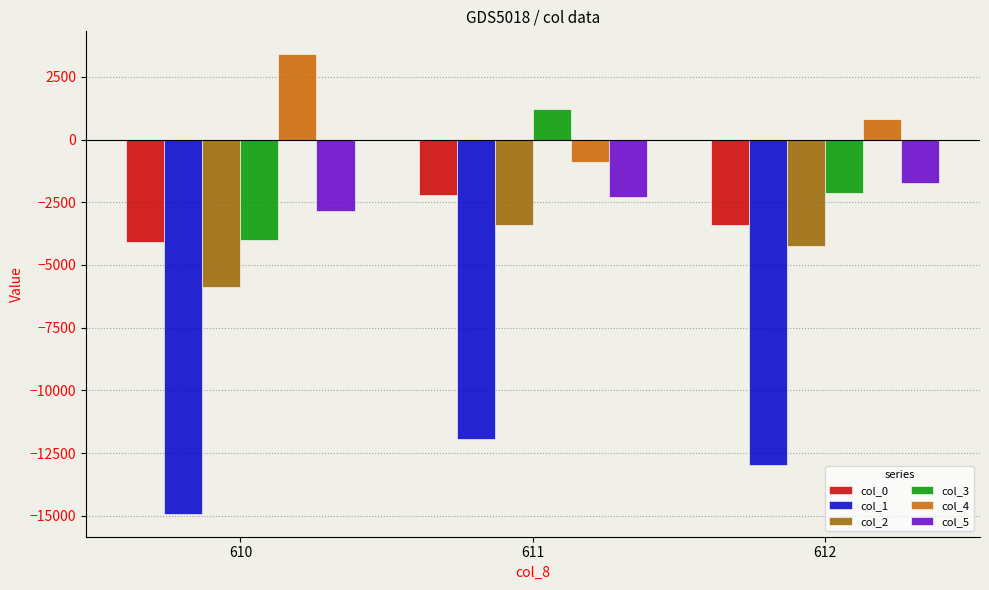

What is the highest value of the col_3 series?

1217.5